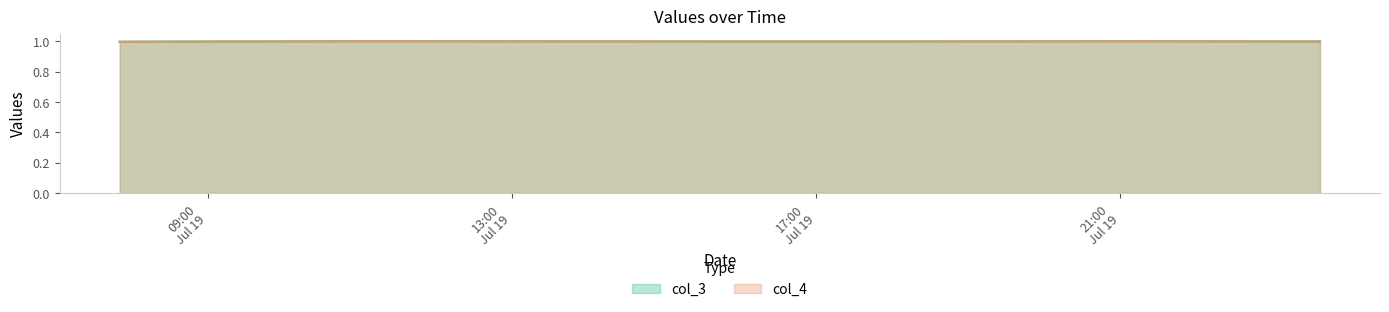

The col_3 series shows 1.6 at 2021-07-19 21:15:24. True or false?

False